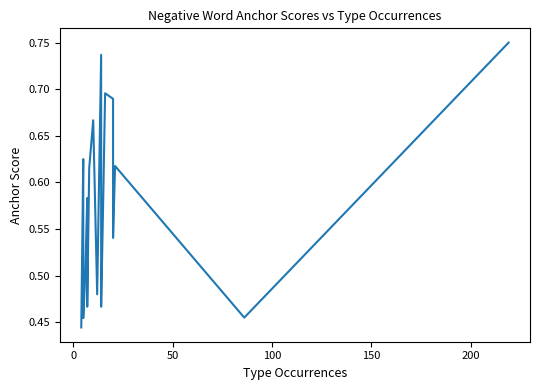

Reading right to left, list all the values displayed in this chart.

0.8	0.5	0.6	0.5	0.6	0.7	0.7	0.6	0.5	0.7	0.5	0.7	0.6	0.5	0.6	0.5	0.5	0.5	0.6	0.4